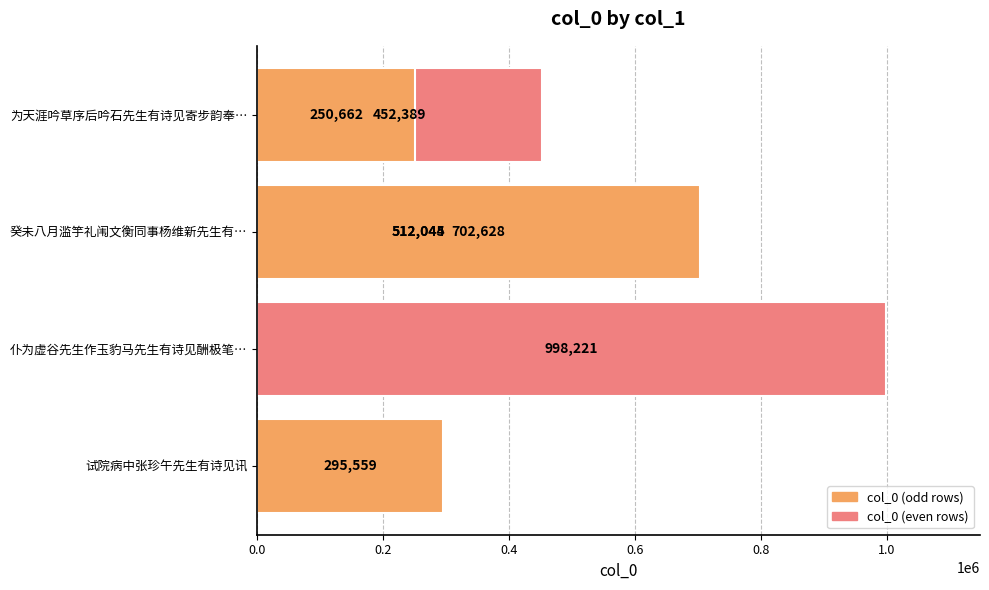

Is it true that the value at 试院病中张珍午先生有诗见讯 is 123553?

False